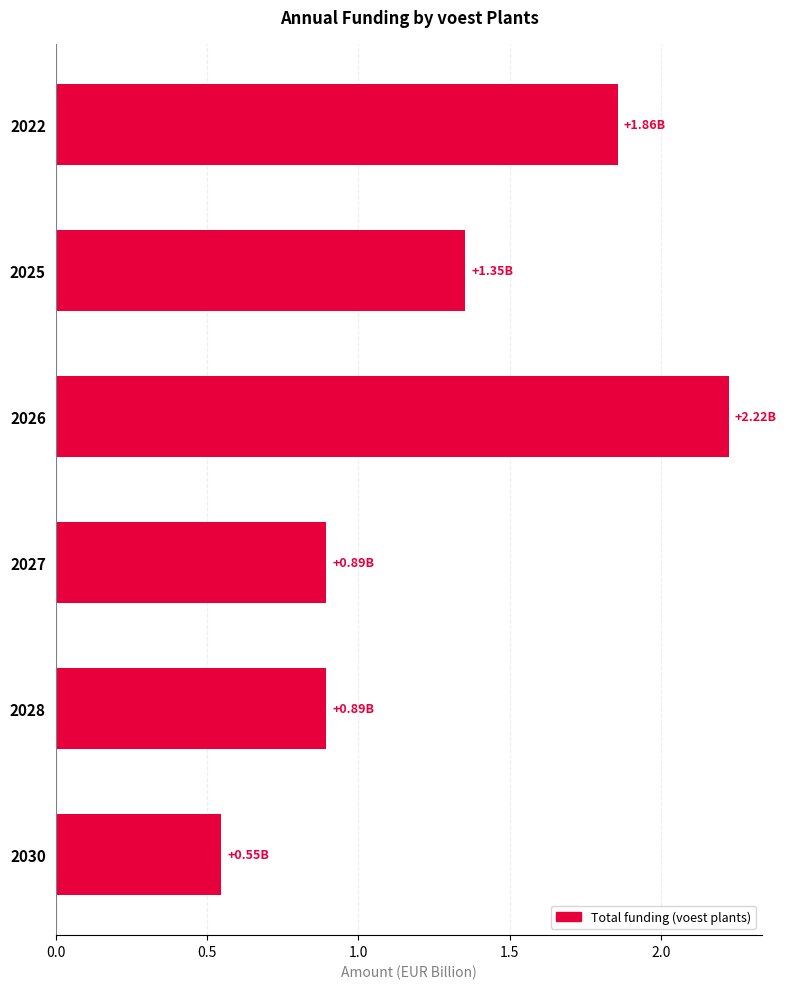

Between 2028 and 2025, which is larger?

2025